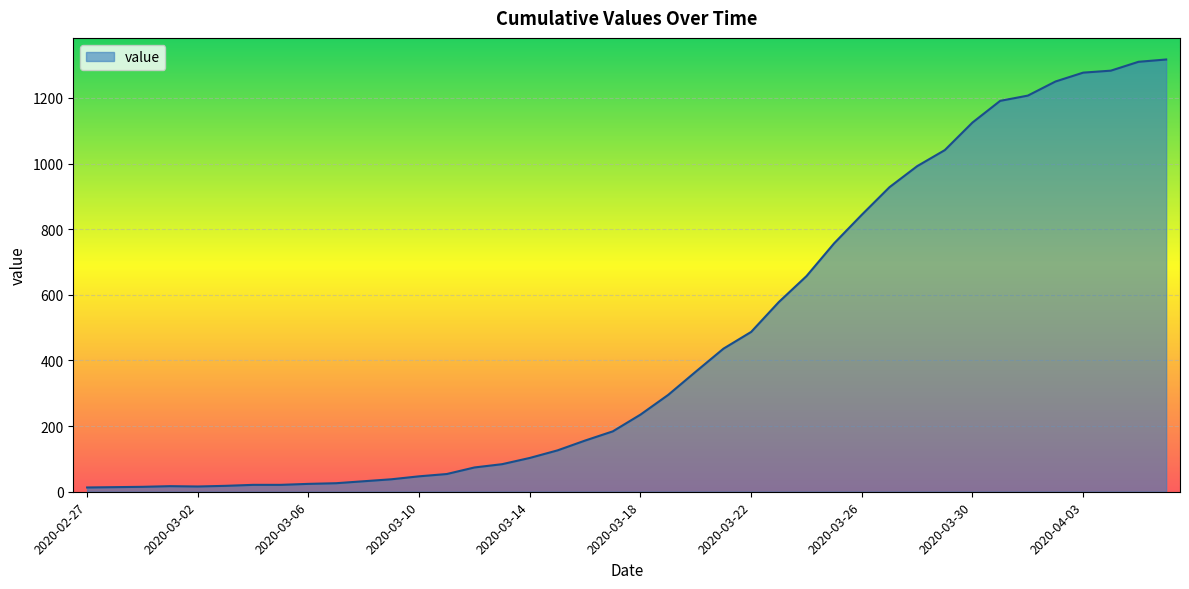

What is the greatest value displayed?

1317